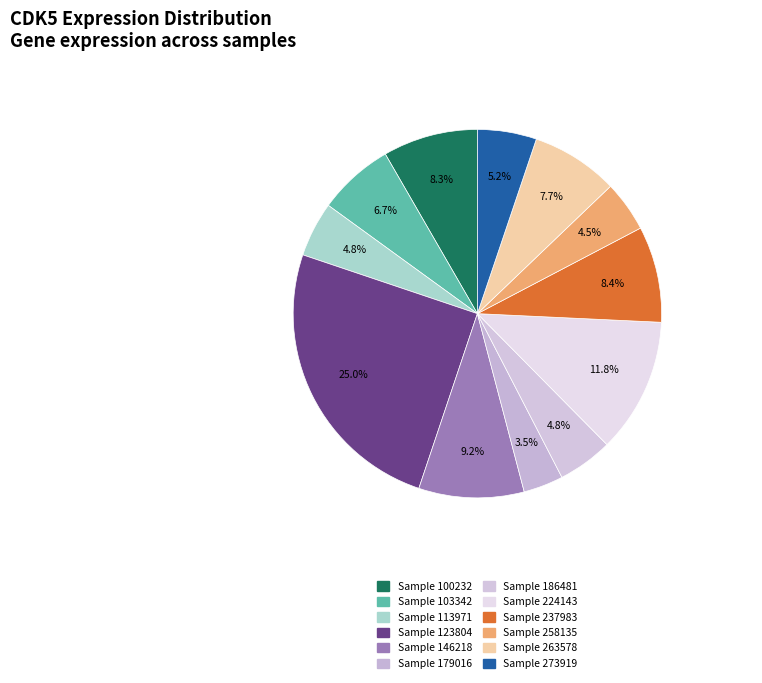

How many segments does this pie chart have?

12